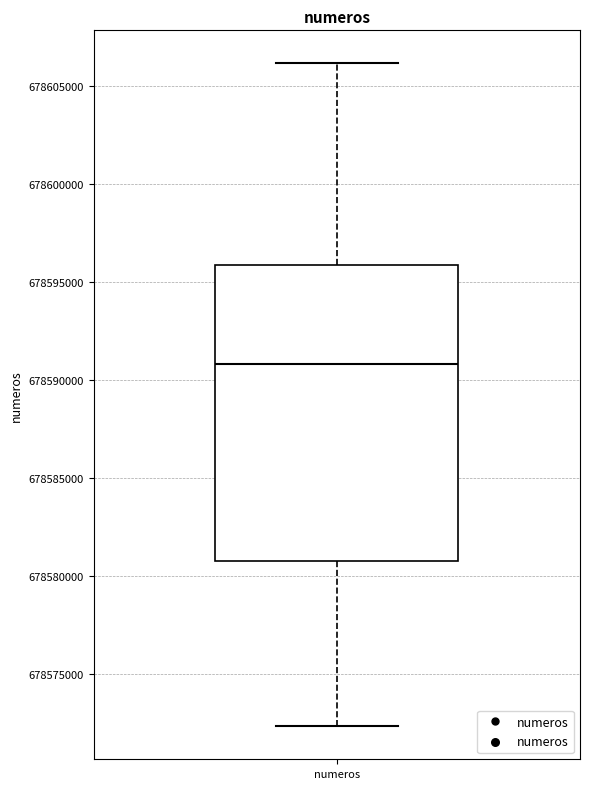

Read this box plot against the y-axis: the position of the median line, the range covered by the box, and the ends of both whiskers. The values are not printed on the chart, so give them approximately, as read against the axis.

median 678591000, box 678580500 to 678596000, whiskers 678572500 to 678606000